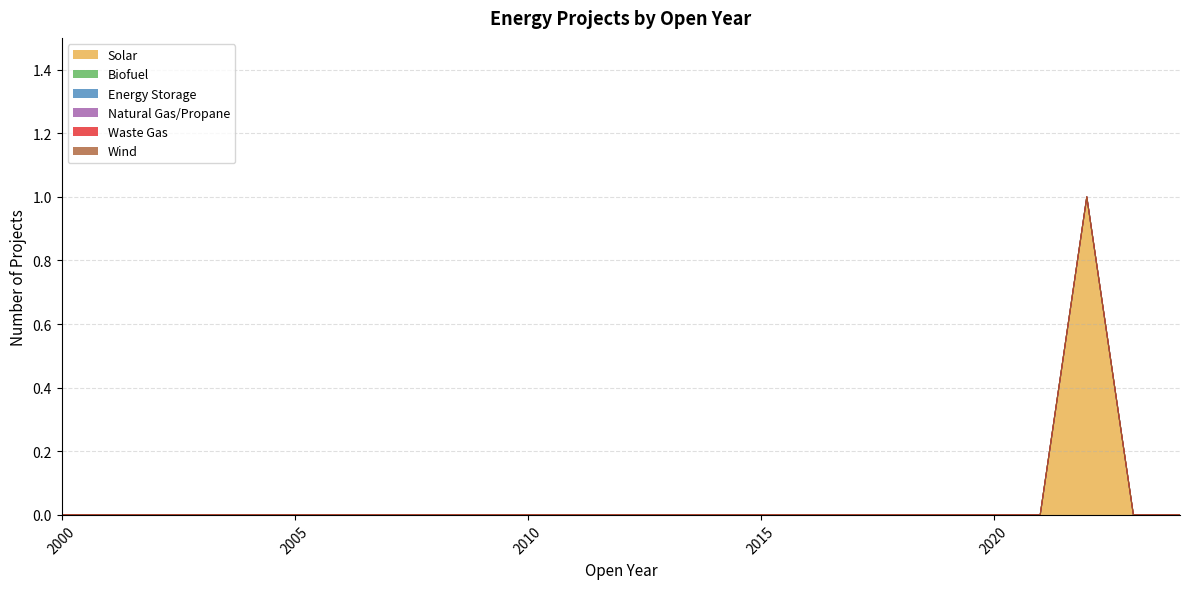

In Solar, how many points are higher than both neighbors (excluding endpoints)?

1